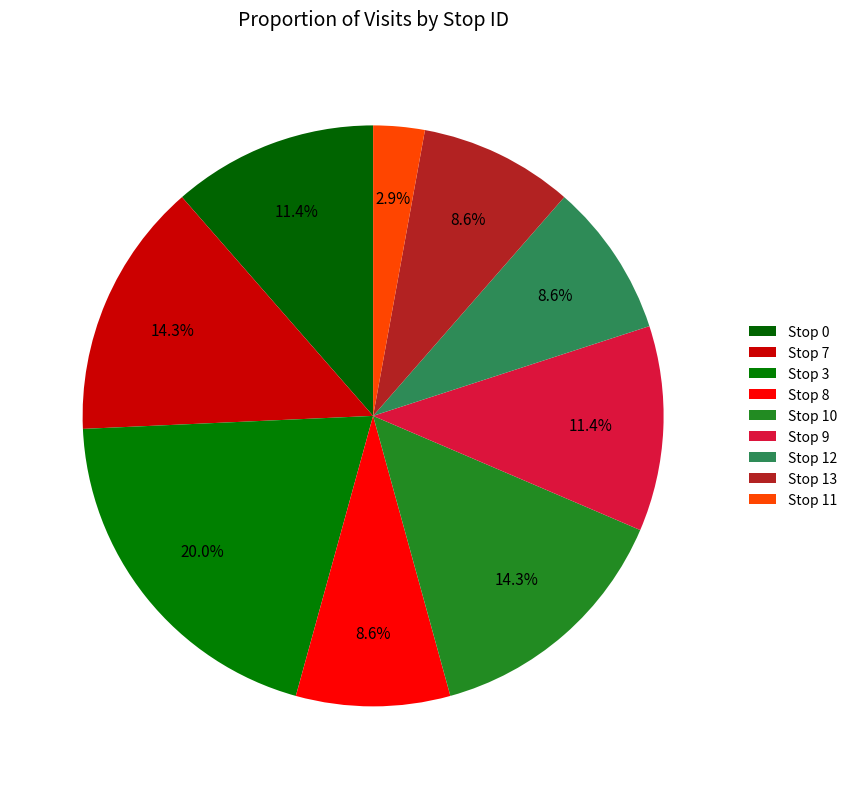

Is there any slice that represents more than half of the pie?

No